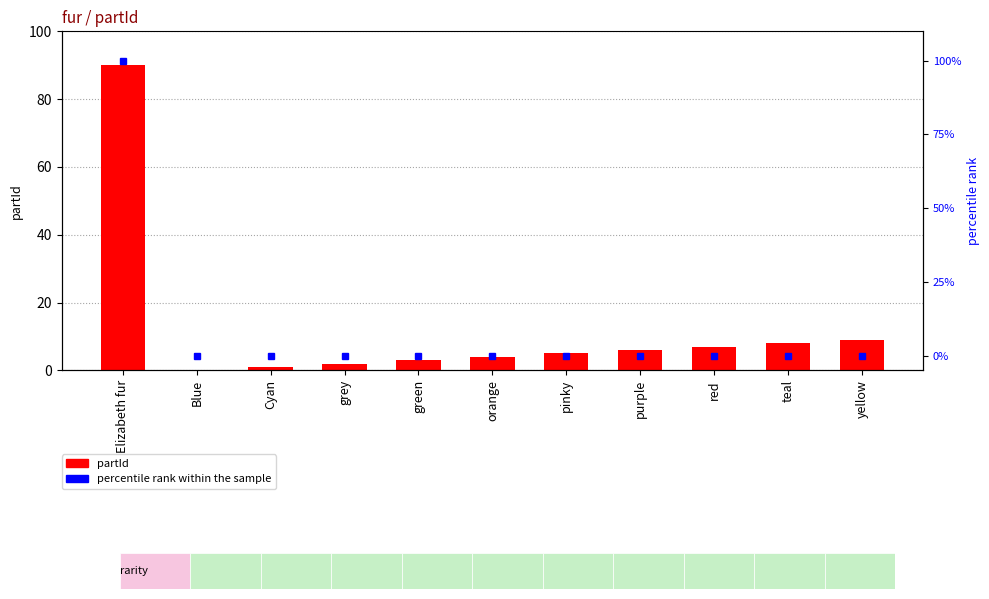

At which label is partId closest to 45?

yellow